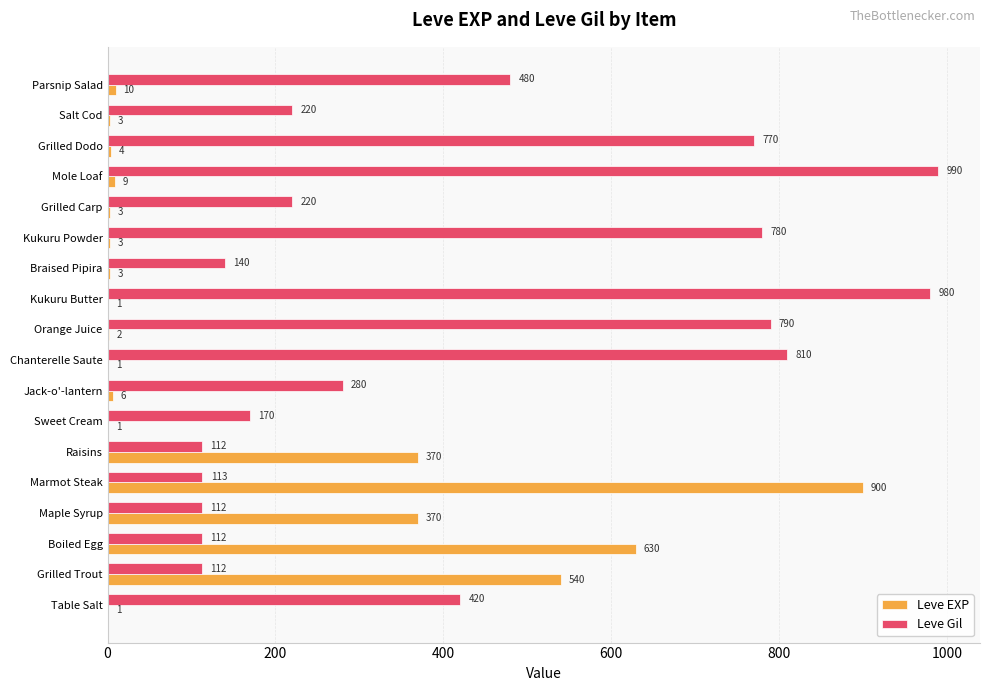

What is the sum of the Leve EXP values at Parsnip Salad and Grilled Carp?

13